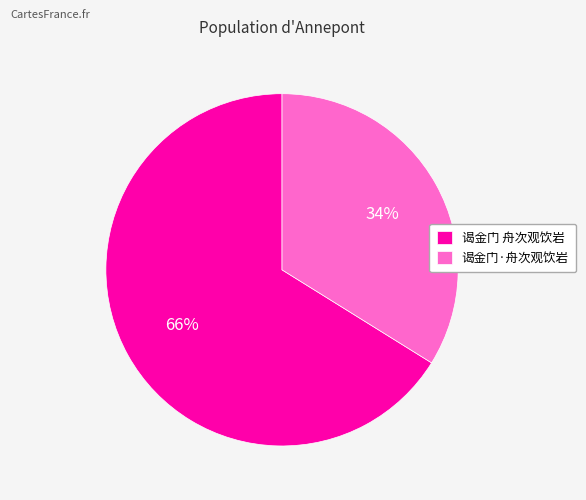

What percentage is the 谒金门·舟次观饮岩 slice, to the nearest percent?

34%